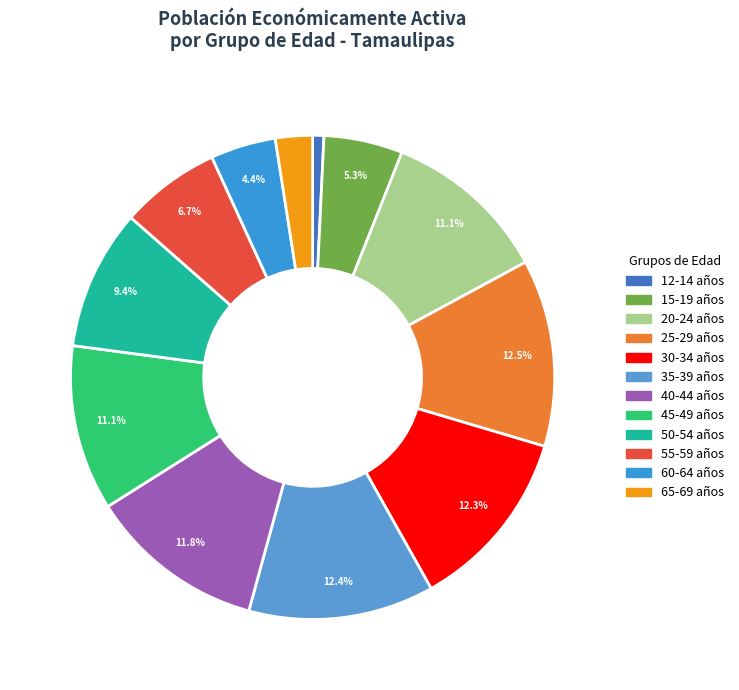

How many segments does this pie chart have?

12